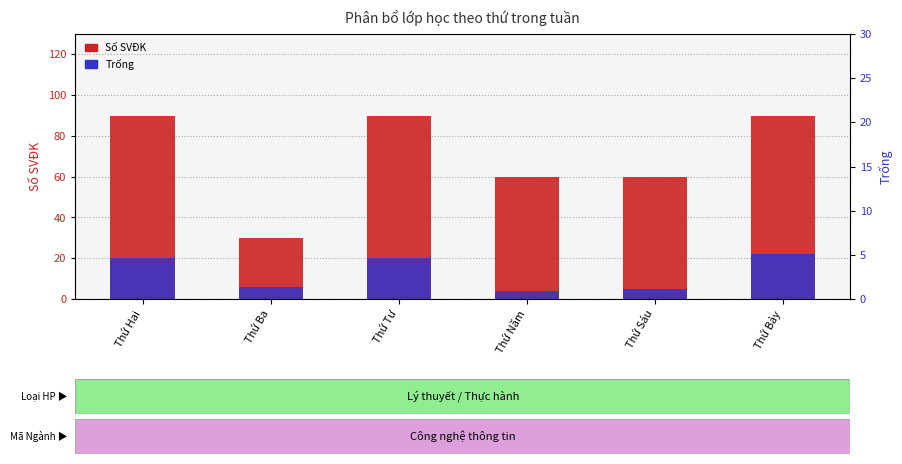

Does the chart contain any negative values?

No